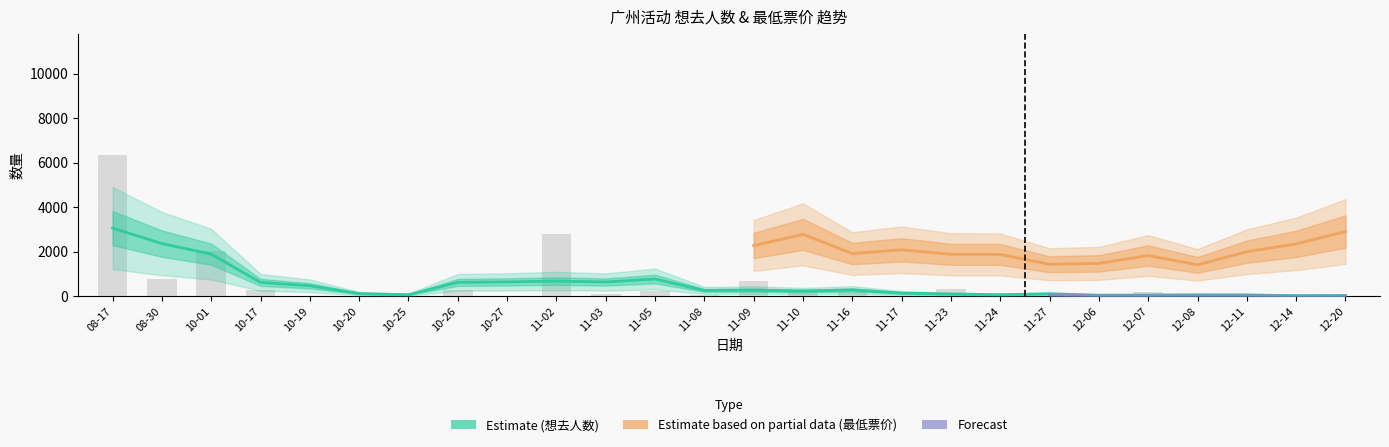

At which label is the value closest to 3183?

11-02